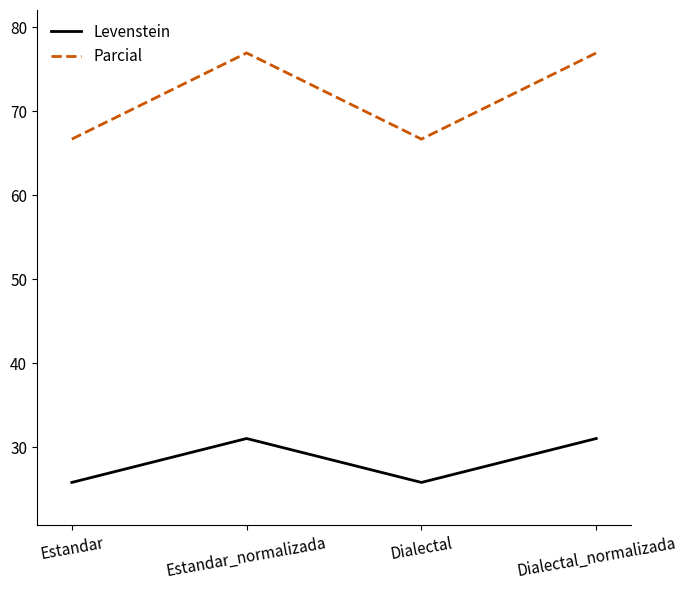

Rank the series by their average value, from lowest to highest.

Levenstein, Parcial